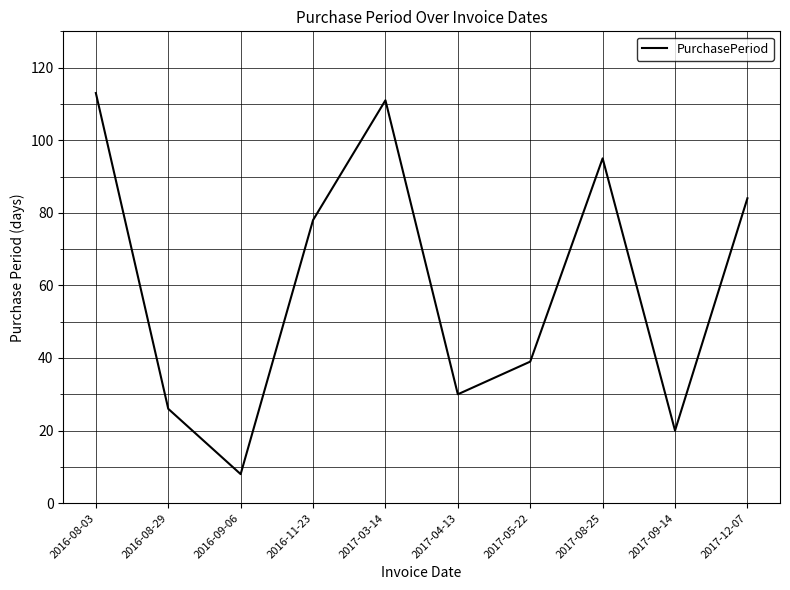

What is the difference between the second highest and second lowest values?

91